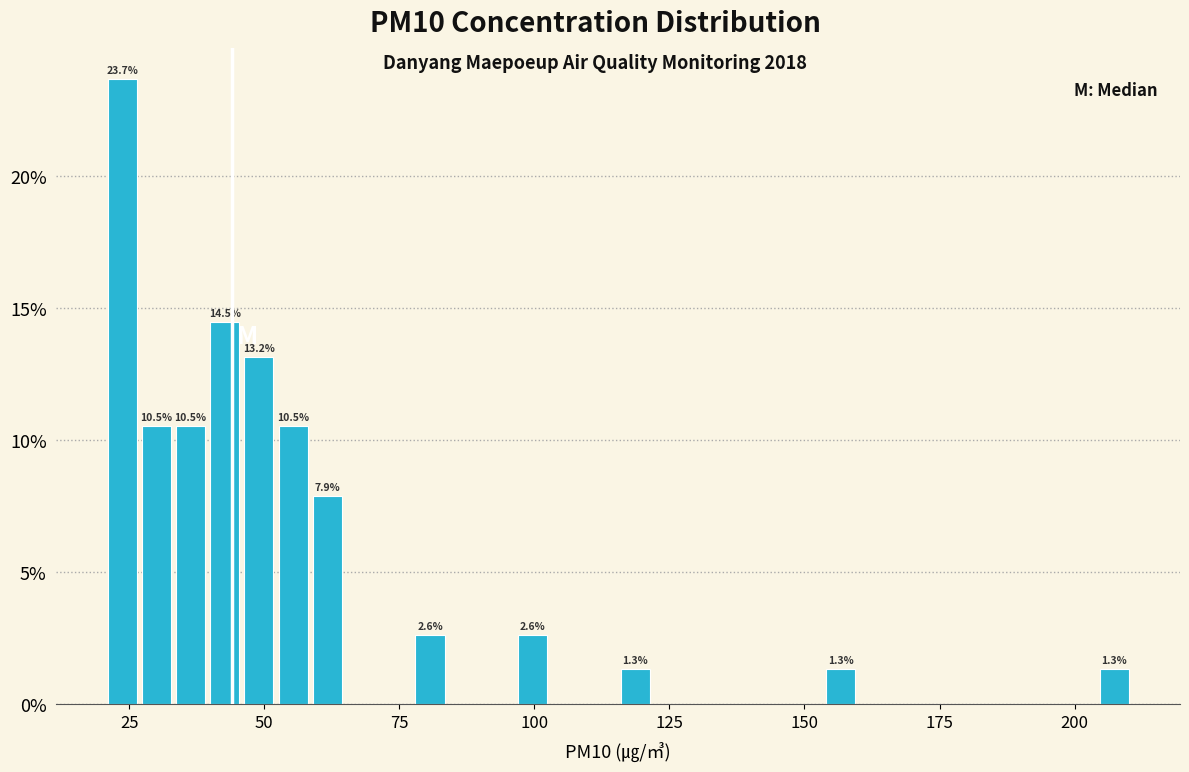

Read against the x-axis, roughly where is the centre of the tallest bar?

25